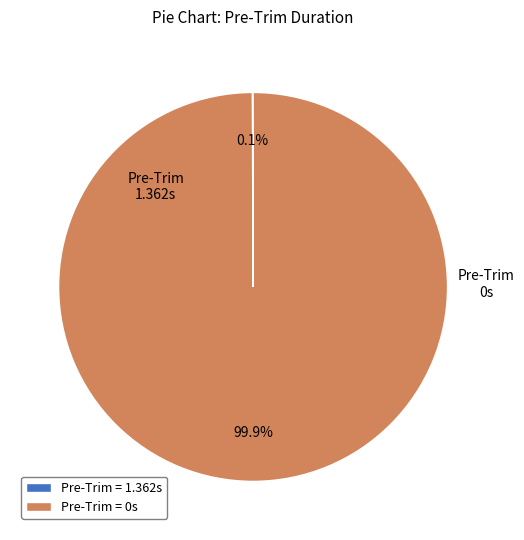

Is there any slice that represents more than half of the pie?

Yes